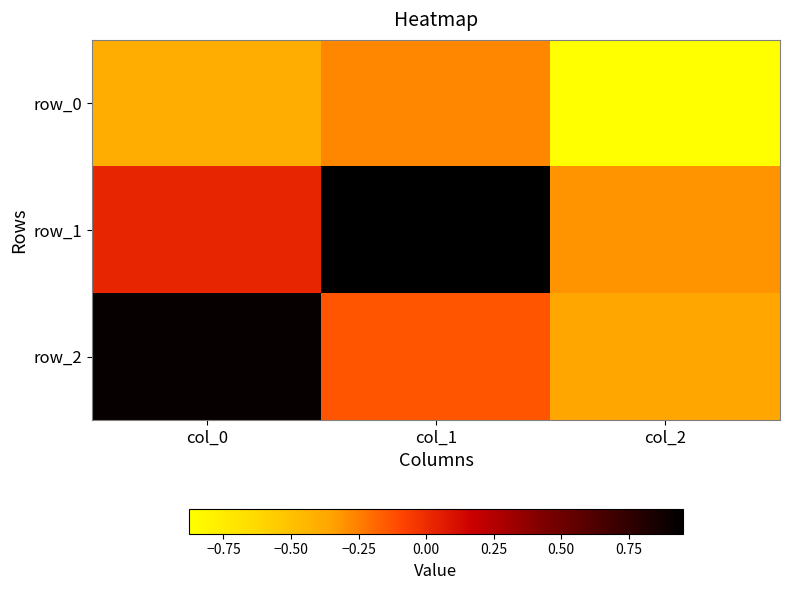

The row_0 series shows -0.4 at col_0. True or false?

True